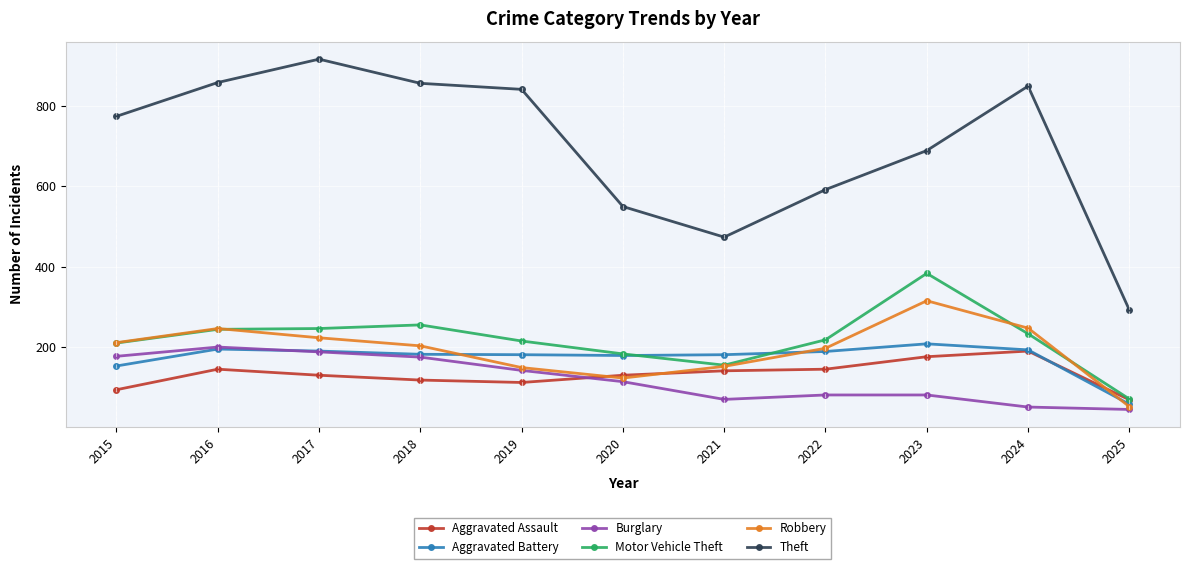

Is the value of Robbery at 2016 greater than the value of Aggravated Battery at 2025?

Yes